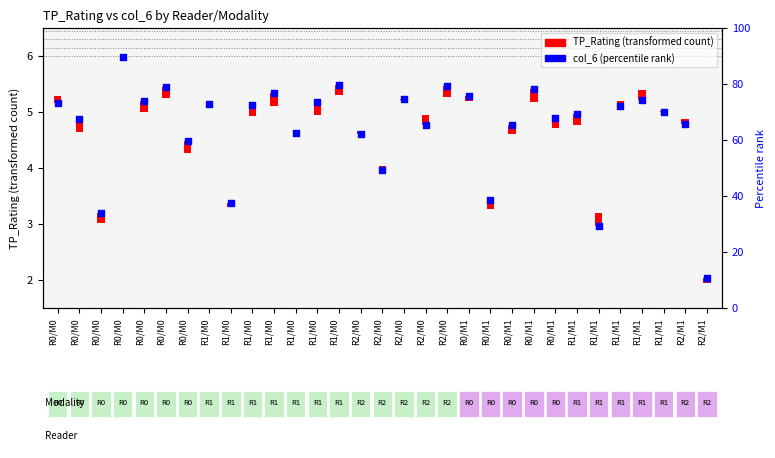

Which has a higher value, R1/M0 or R0/M0?

R0/M0